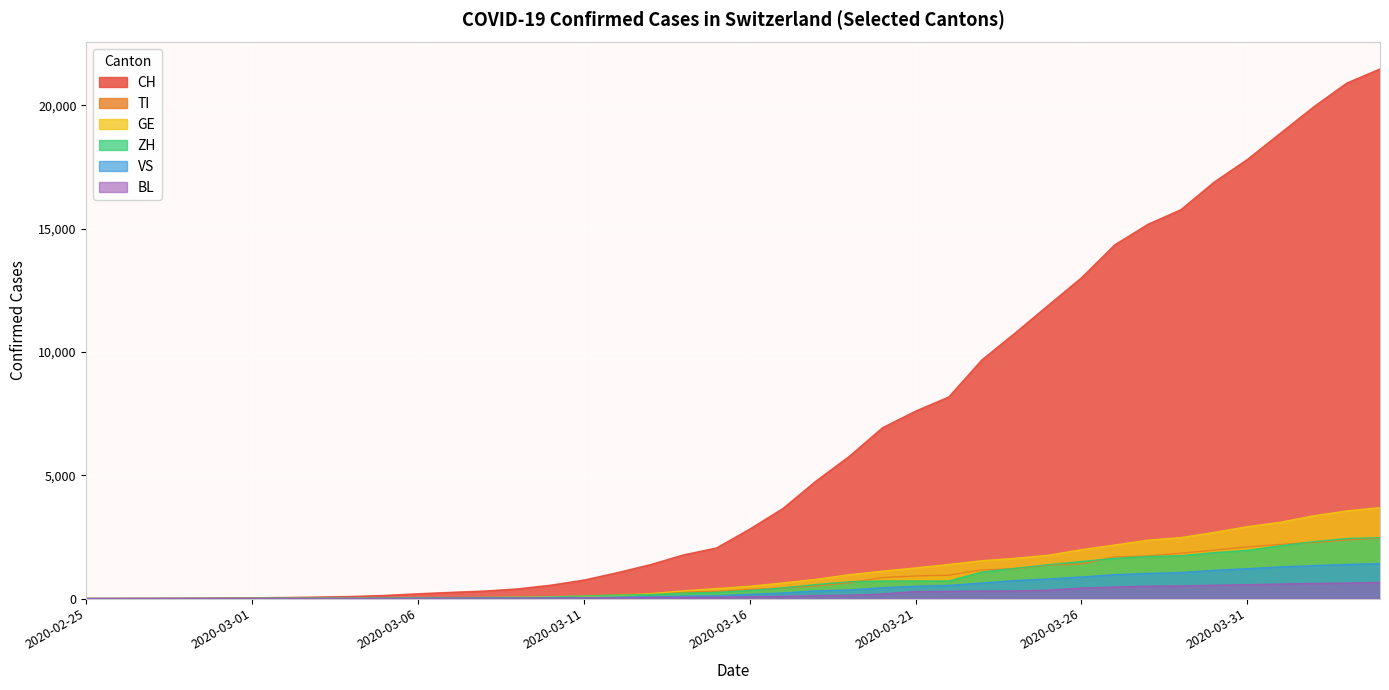

Which series has the largest total across all categories?

CH